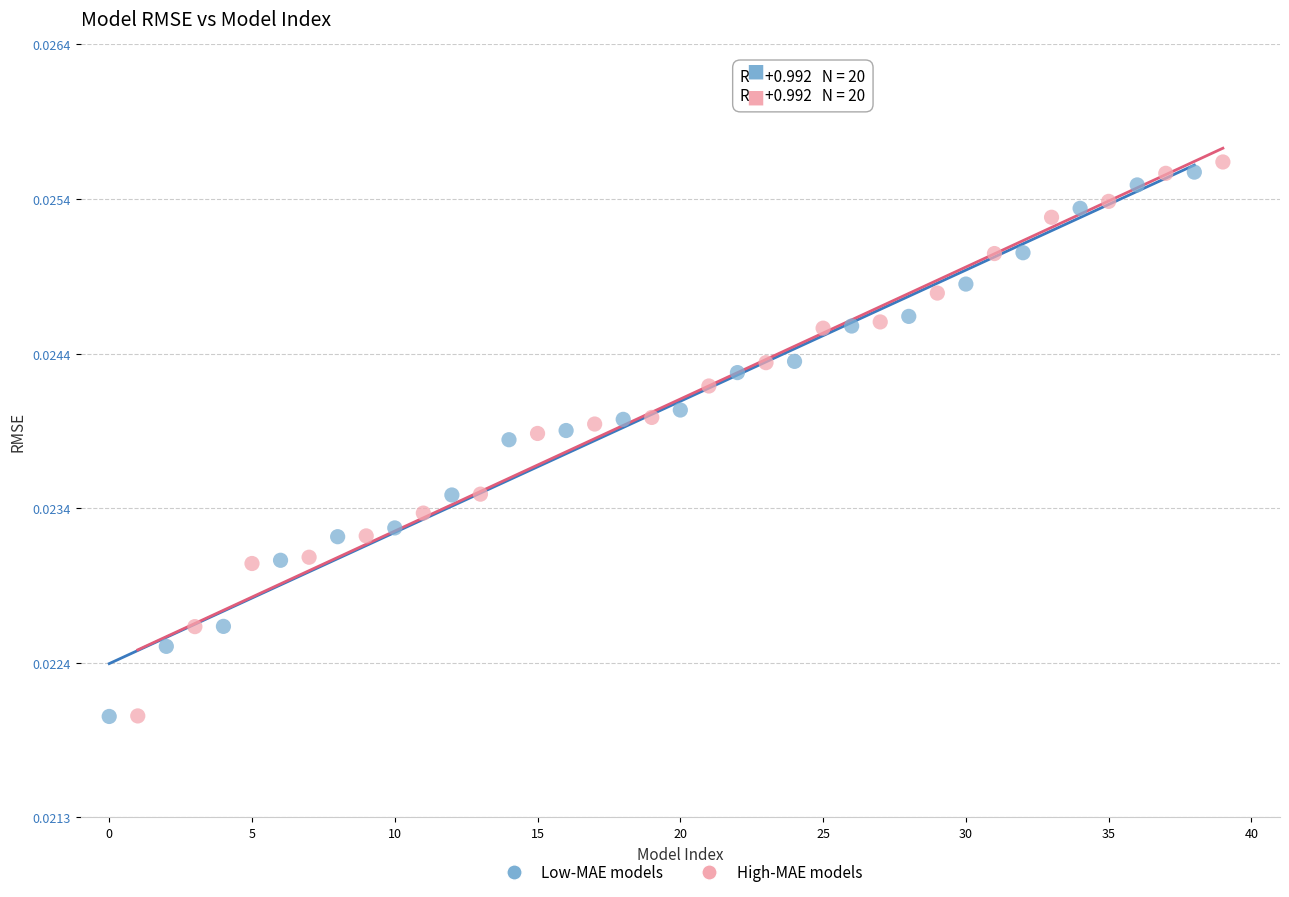

What are all the series names shown in the legend?

Low-MAE models, High-MAE models